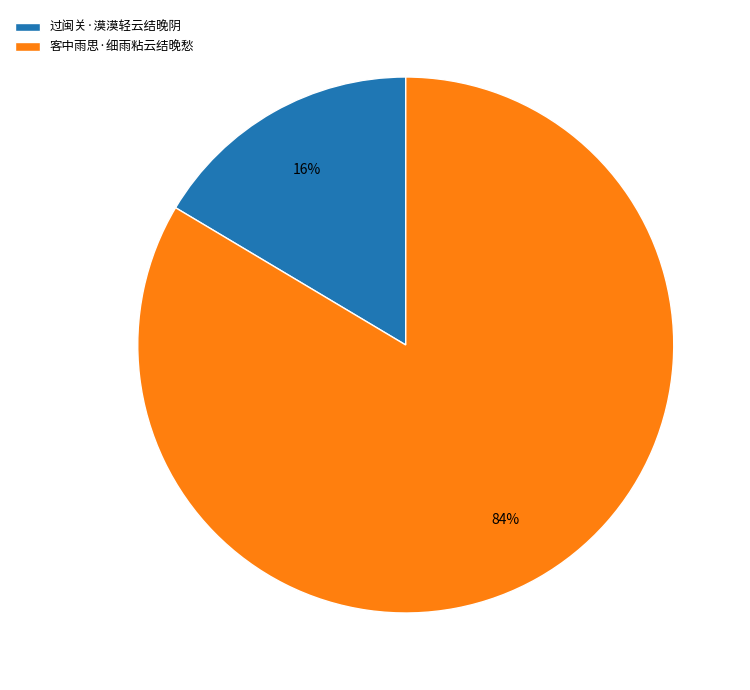

Rank the categories by value from lowest to highest.

过闽关·漠漠轻云结晚阴, 客中雨思·细雨粘云结晚愁